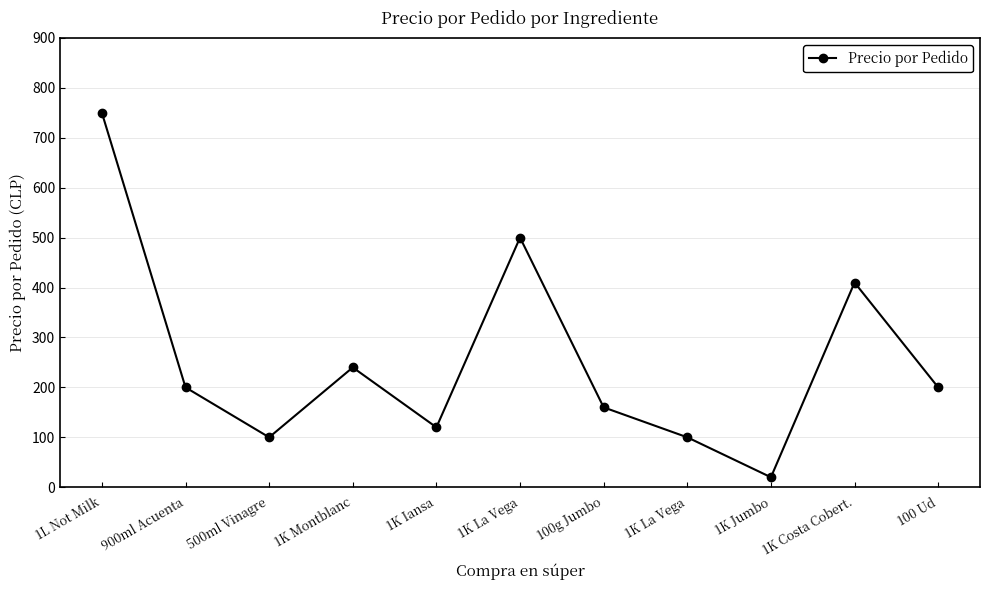

Is this an area chart (filled region under the line)?

No